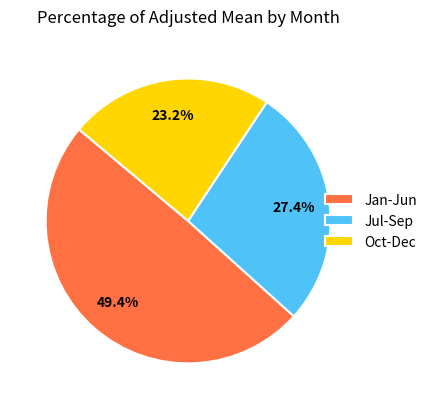

Is the sum of Jul-Sep and Jan-Jun greater than half?

Yes